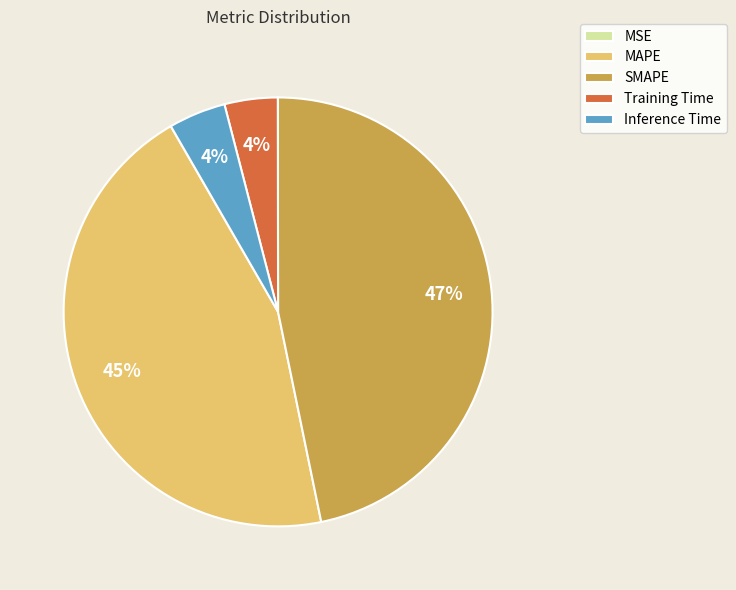

Do Inference Time and SMAPE together represent more than half of the pie?

Yes